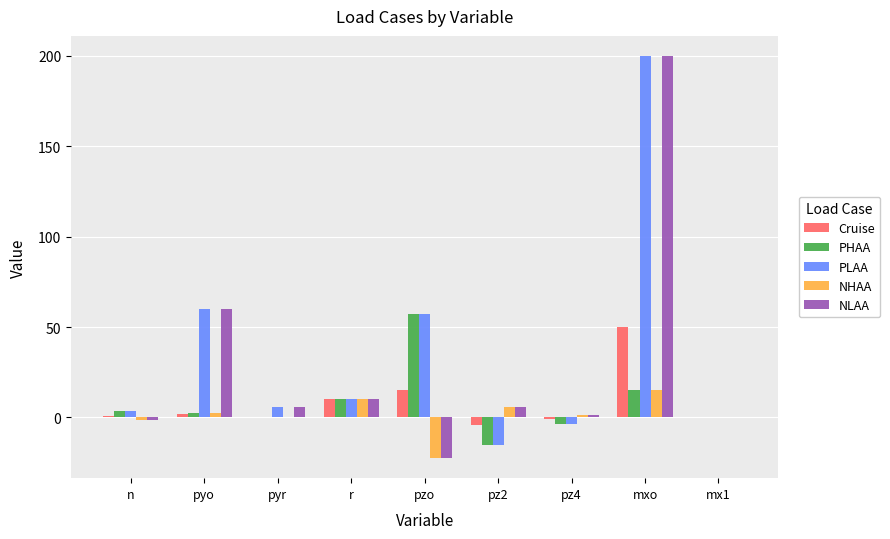

What is the highest value of the NHAA series?

15.0